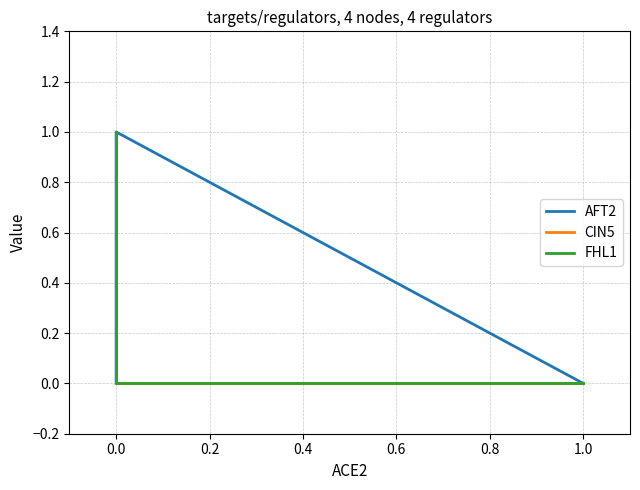

Which series has the largest total across all categories?

FHL1